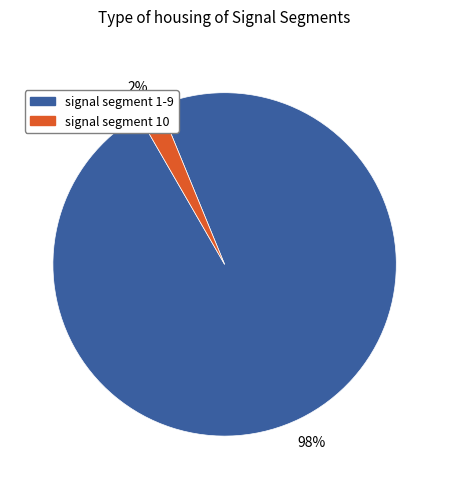

Between signal segment 10 and signal segment 1-9, which is larger?

signal segment 1-9